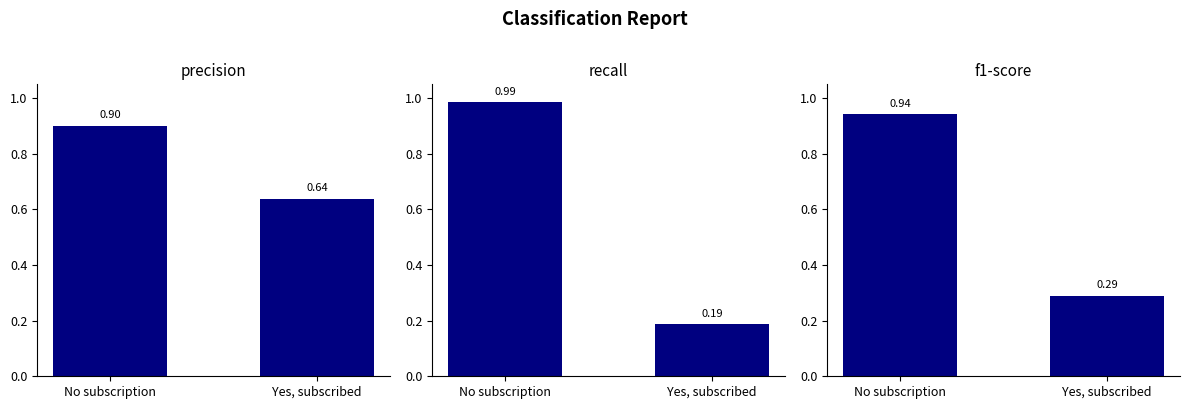

Which series has the largest total across all categories?

precision